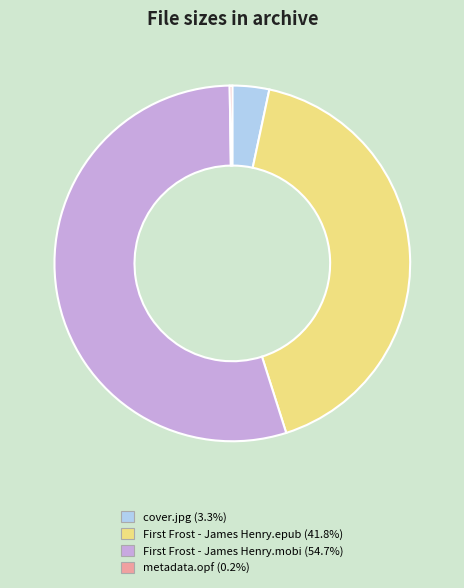

Is cover.jpg the majority of the pie?

No